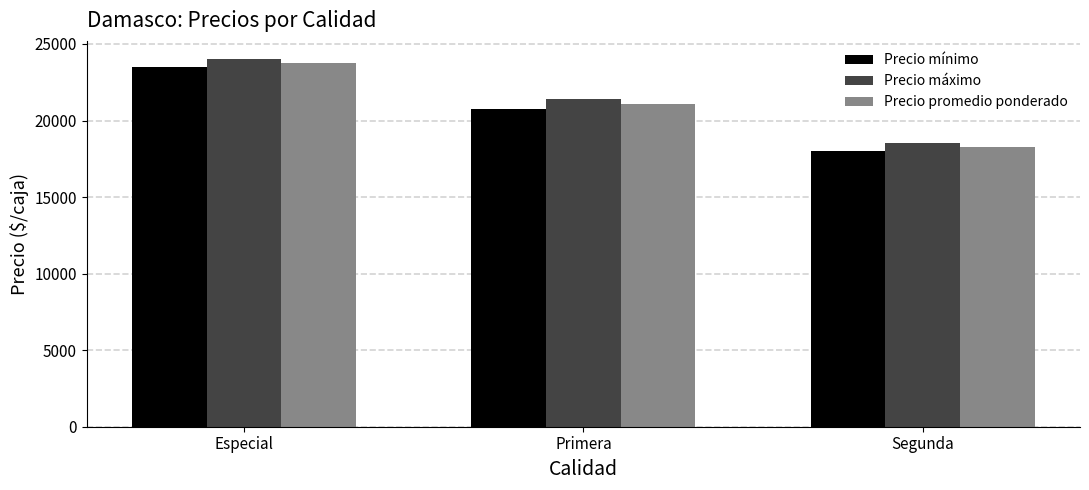

What is the difference between the maximum and minimum values in the Precio mínimo series?

5500.0